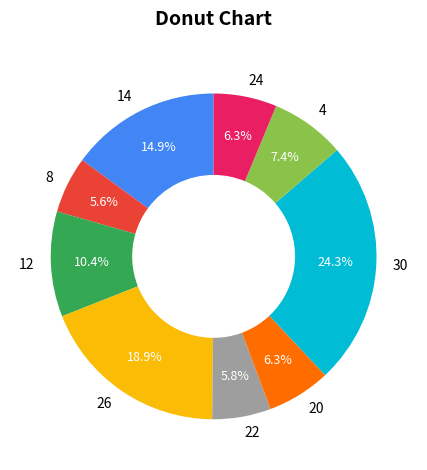

The 8 slice represents 6% of the pie. True or false?

True